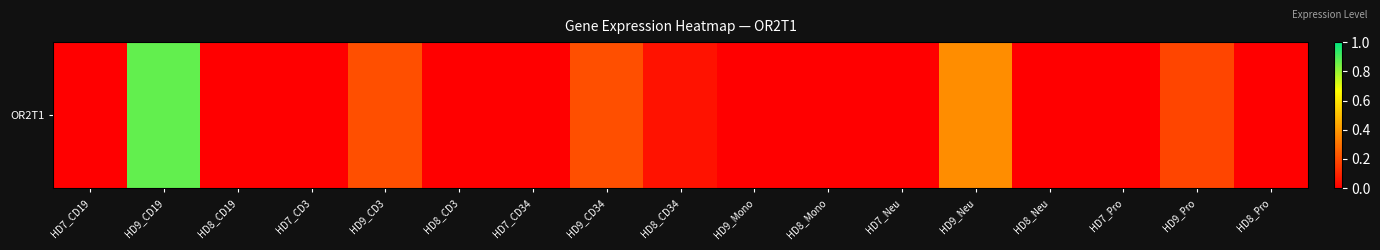

Reading left to right, list all the values displayed in this chart.

0.0	0.9	0.0	0.0	0.2	0.0	0.0	0.2	0.1	0.0	0.0	0.0	0.4	0.0	0.0	0.2	0.0